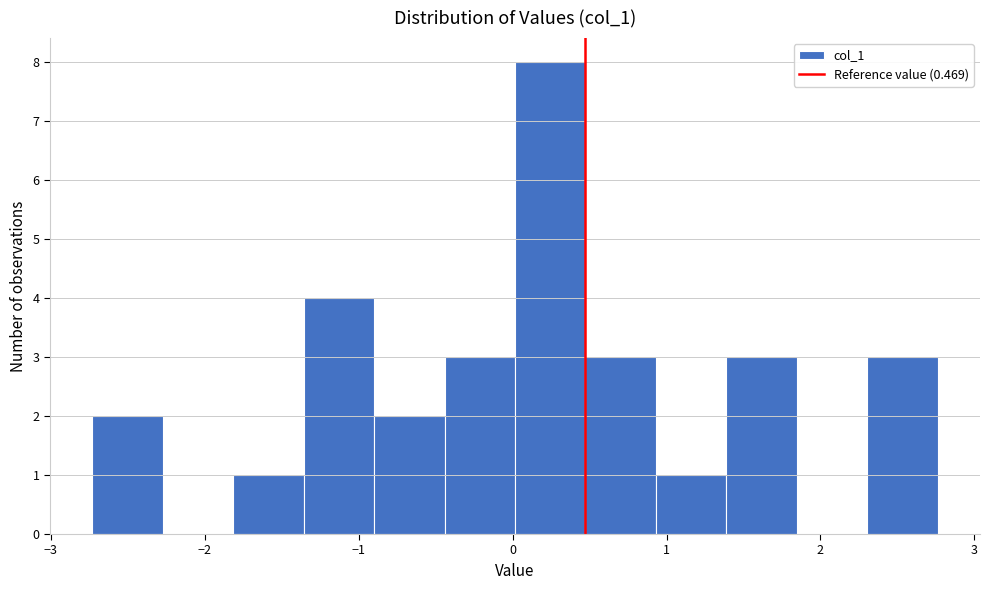

Reading left to right, list every bar in this chart as the range it spans on the x-axis followed by its height. Neither the bar edges nor the heights are printed on the chart, so give them approximately, as read against the axes.

-2.7 to -2.3: 2
-2.3 to -1.8: 0
-1.8 to -1.4: 1
-1.4 to -0.9: 4
-0.9 to -0.4: 2
-0.4 to 0.0: 3
0.0 to 0.5: 8
0.5 to 0.9: 3
0.9 to 1.4: 1
1.4 to 1.8: 3
1.8 to 2.3: 0
2.3 to 2.8: 3